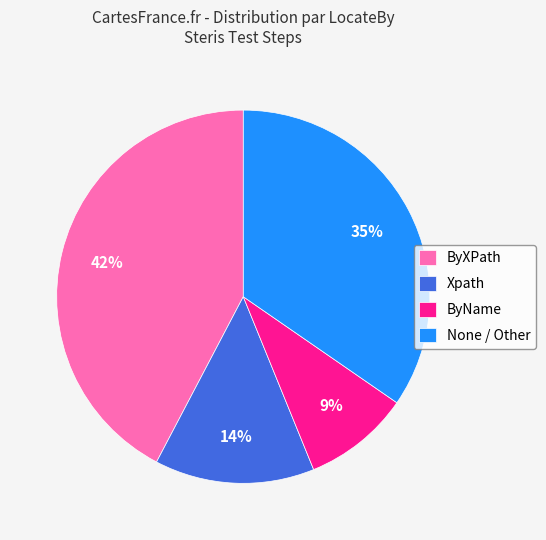

To the nearest percent, what is the difference between the largest and smallest slice percentages?

33%